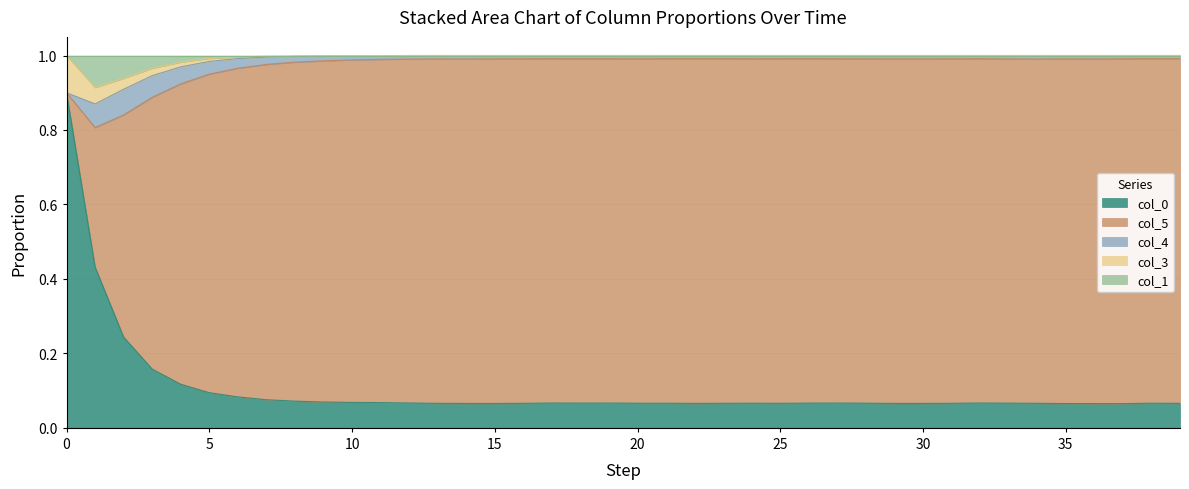

What is the value of the col_5 point at the 6th from the left?

0.9